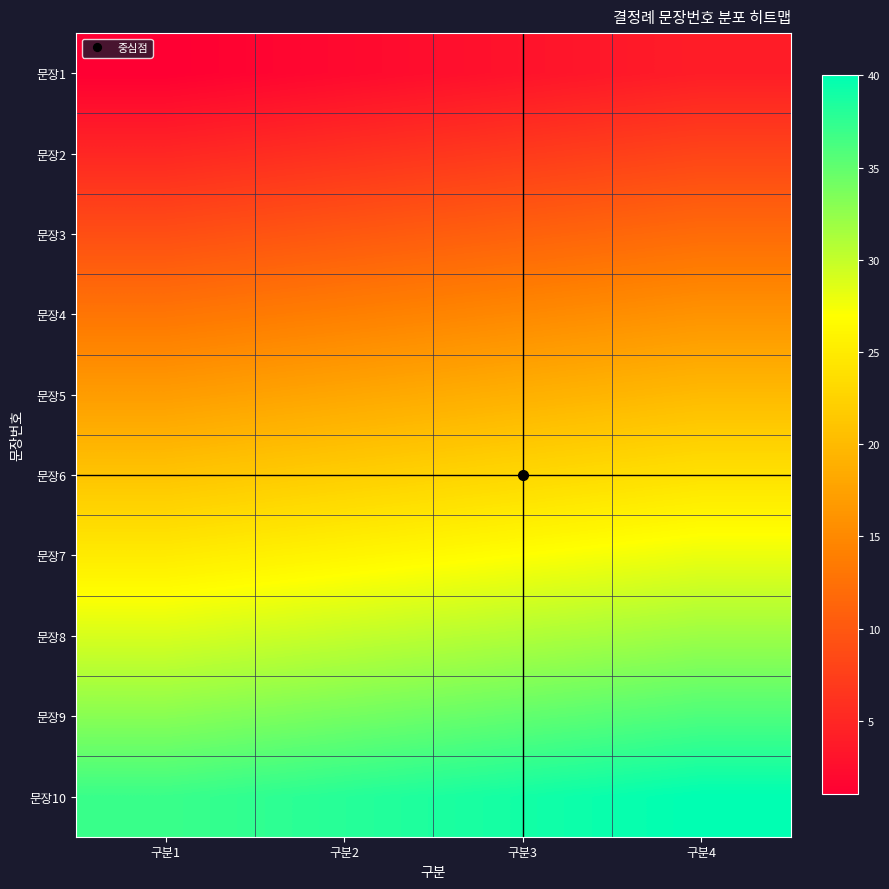

At which category does the chart reach its peak across all series?

구분4